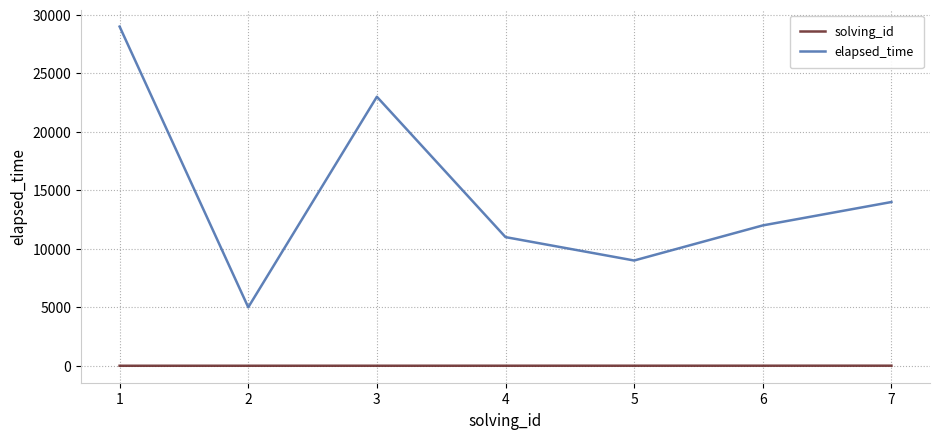

Which series has the widest spread of values?

elapsed_time